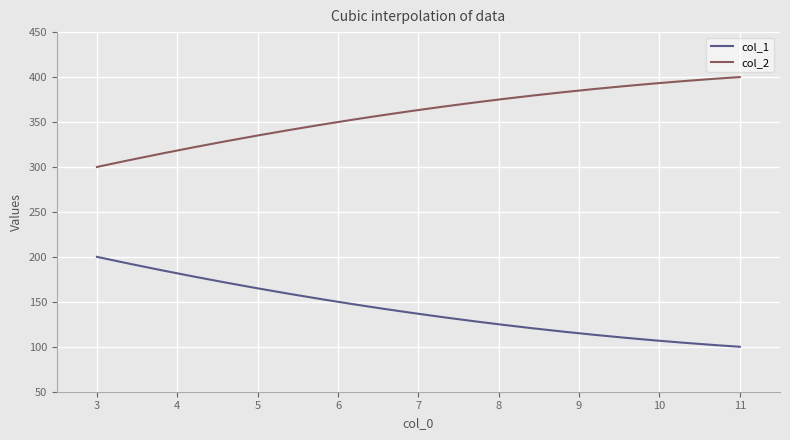

Rank the series by their average value, from highest to lowest.

col_2, col_1